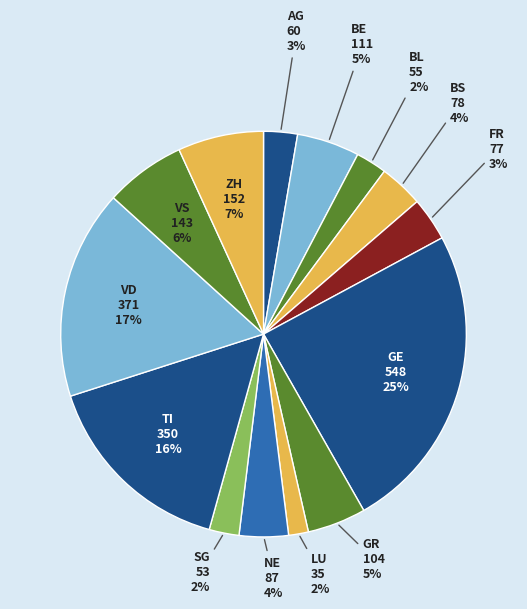

How many segments does this pie chart have?

14